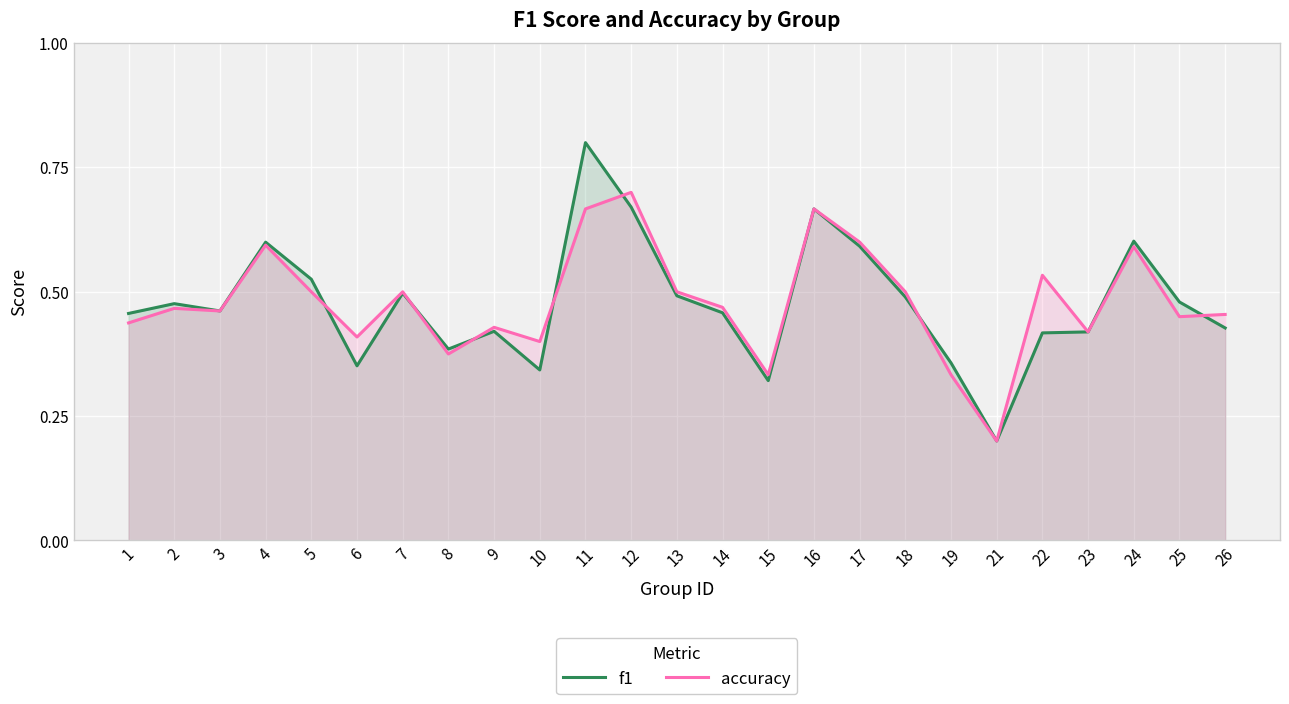

What is the average value of the f1 series?

0.5